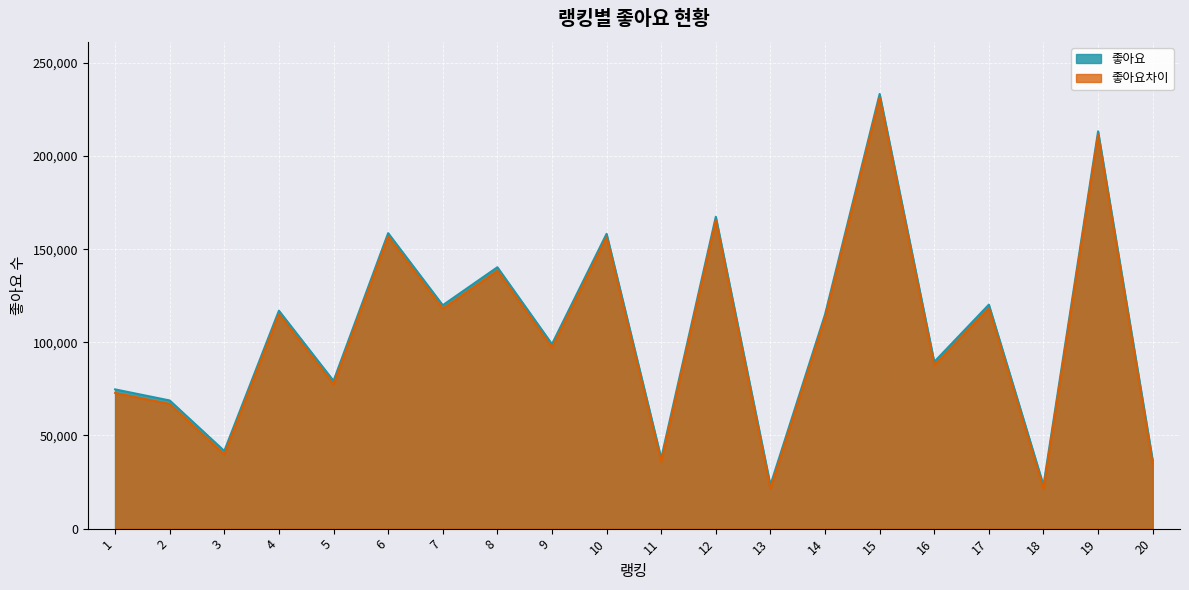

At which category does the chart reach its peak across all series?

15